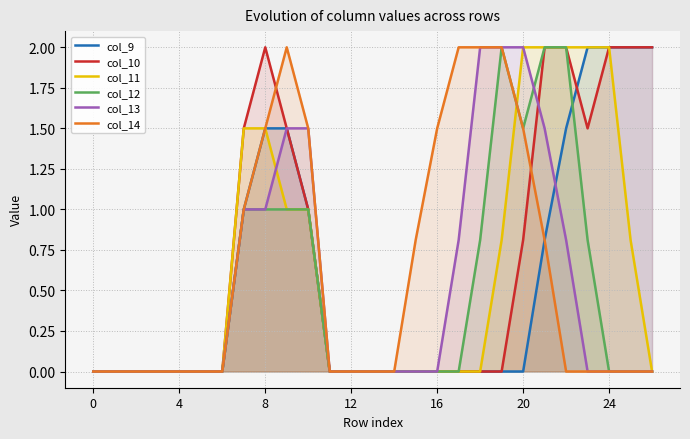

After their last crossing, which series has the higher values: col_12 or col_13?

col_12